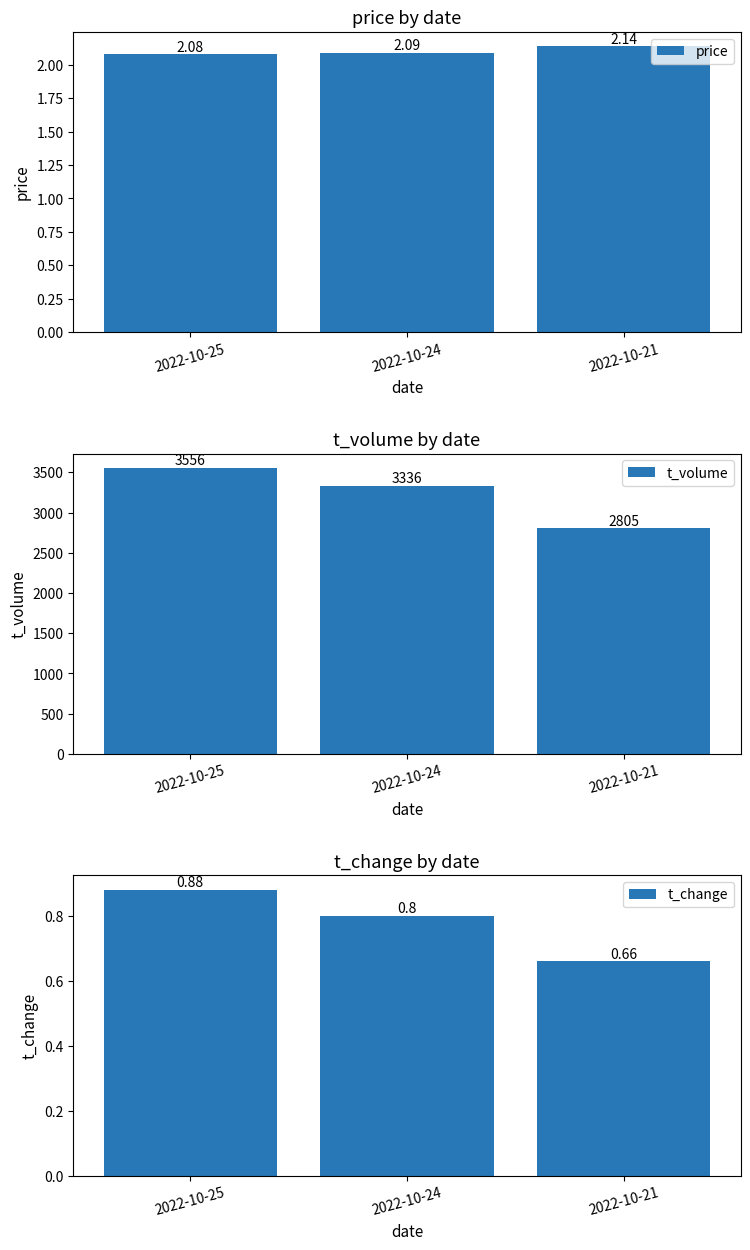

Which label corresponds to the largest value in the chart?

2022-10-25